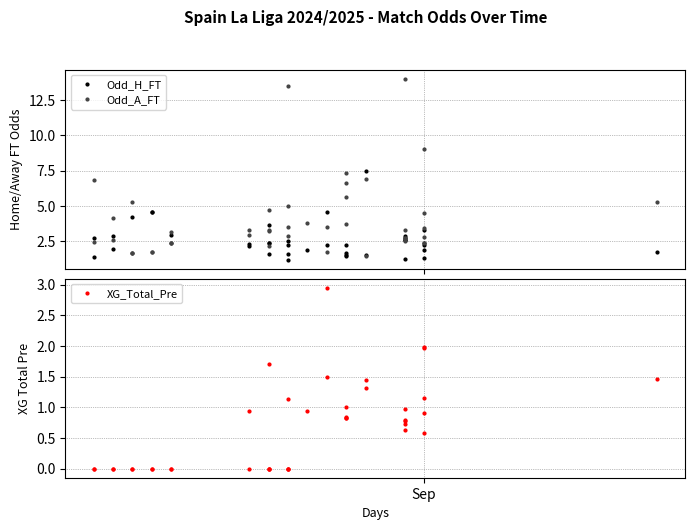

Reading right to left, list all the values displayed in this chart.

Odd_H_FT: 1.7	1.3	3.3	2.4	2.2	1.9	2.6	2.7	2.6	2.9	1.2	7.5	1.5	1.7	1.4	2.2	1.5	4.6	2.2	1.9	1.6	2.5	2.2	1.2	2.4	3.6	1.6	2.4	2.3	2.1	3.0	2.4	4.5	4.5	4.2	1.6	2.9	1.9	2.7	1.4
Odd_A_FT: 5.2	9.0	2.4	2.8	3.4	4.5	3.3	2.7	2.7	2.5	14.0	1.5	6.9	5.7	7.3	3.7	6.7	1.7	3.5	3.8	5.0	2.9	3.5	13.5	3.2	2.1	4.7	3.3	2.9	3.3	2.4	3.1	1.7	1.7	1.7	5.2	2.6	4.1	2.4	6.8
XG_Total_Pre: 1.5	2.0	0.9	1.1	2.0	0.6	0.8	0.7	0.8	1.0	0.6	1.4	1.3	0.8	1.0	0.8	0.8	1.5	3.0	0.9	1.1	0.0	0.0	0.0	0.0	0.0	0.0	1.7	0.0	0.9	0.0	0.0	0.0	0.0	0.0	0.0	0.0	0.0	0.0	0.0